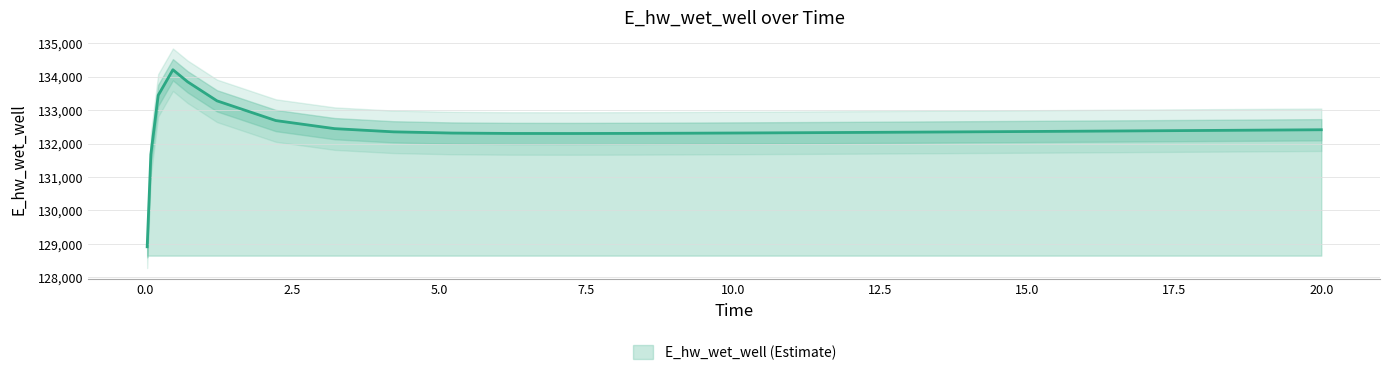

Count the number of categories in the chart.

26